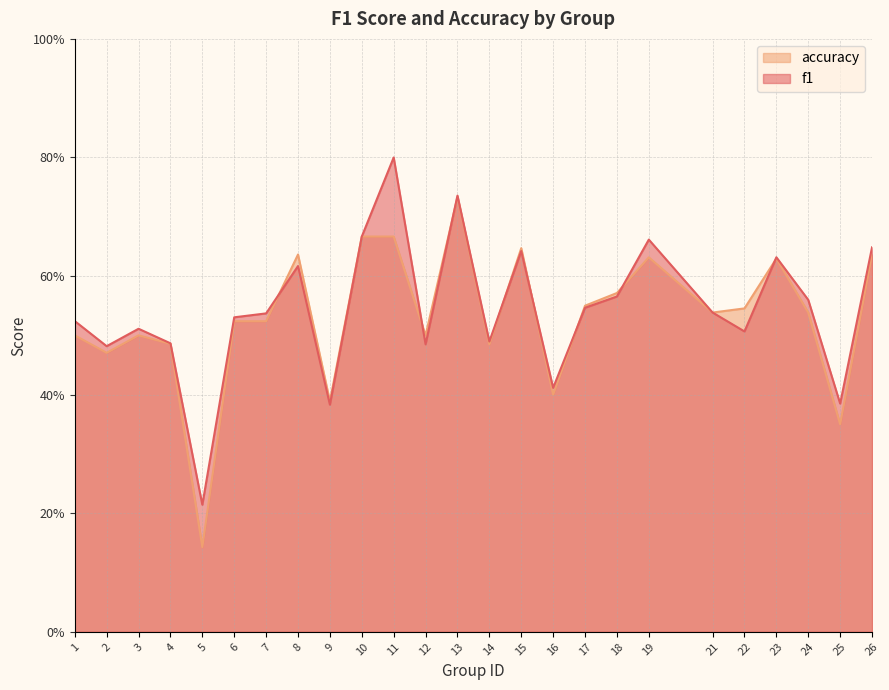

What value does the f1 series have at 6?

0.5